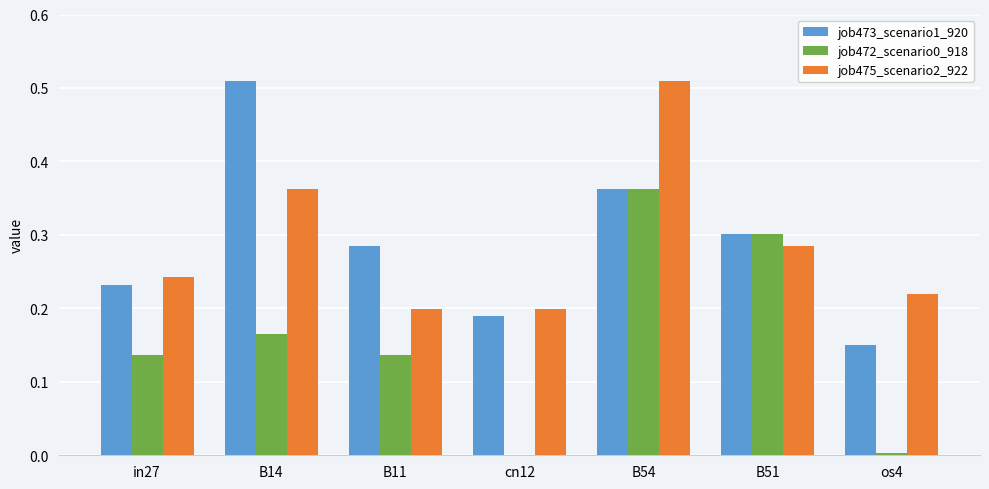

Between B54 and B51, which series saw the biggest shift?

job475_scenario2_922